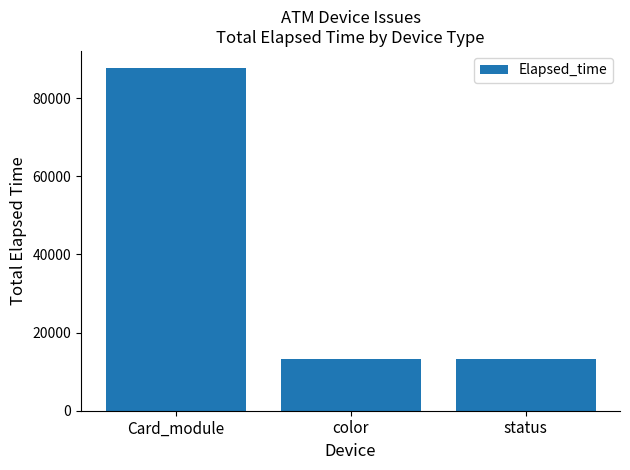

What is the difference between the maximum and second lowest values?

74476